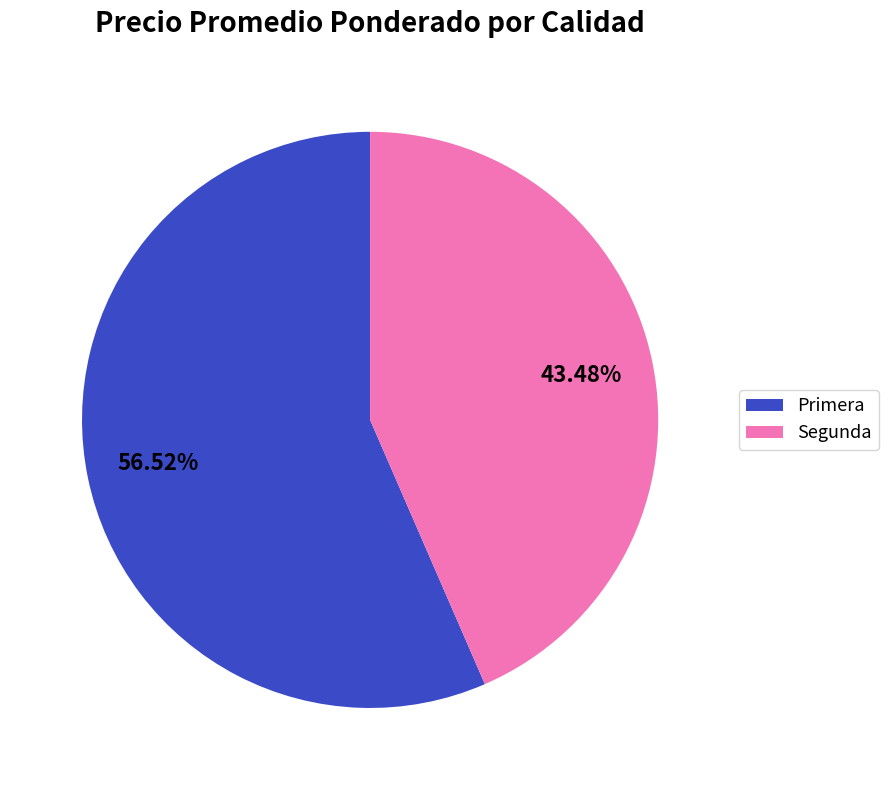

The Primera slice represents 57% of the pie. True or false?

True